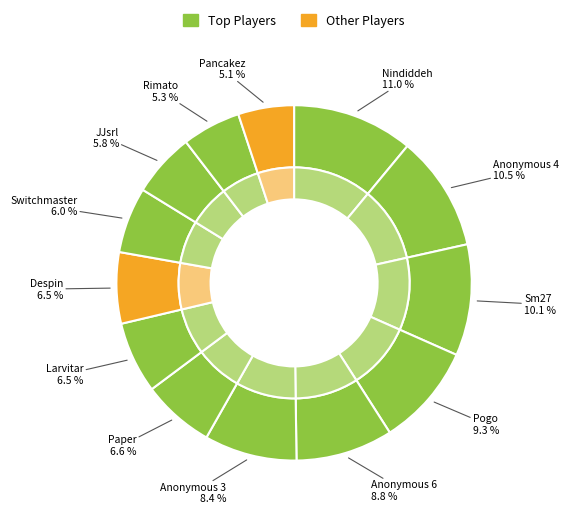

Is the sum of JJsrl and Sm27 greater than half?

No